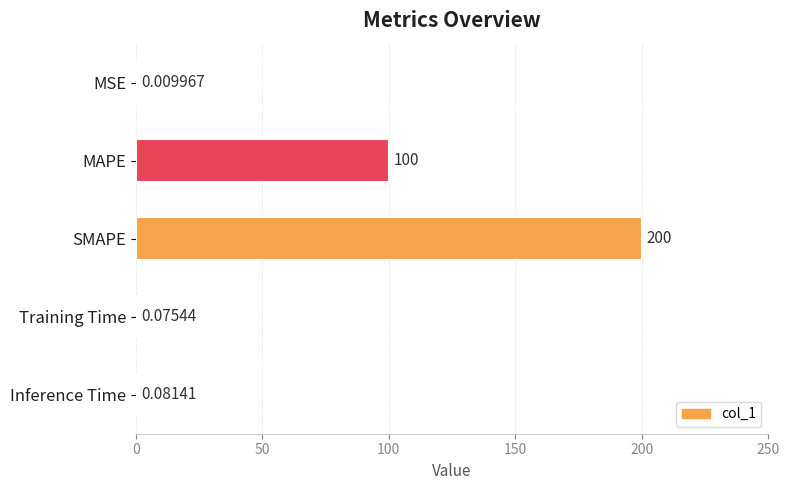

At which label is the value closest to 100?

MAPE